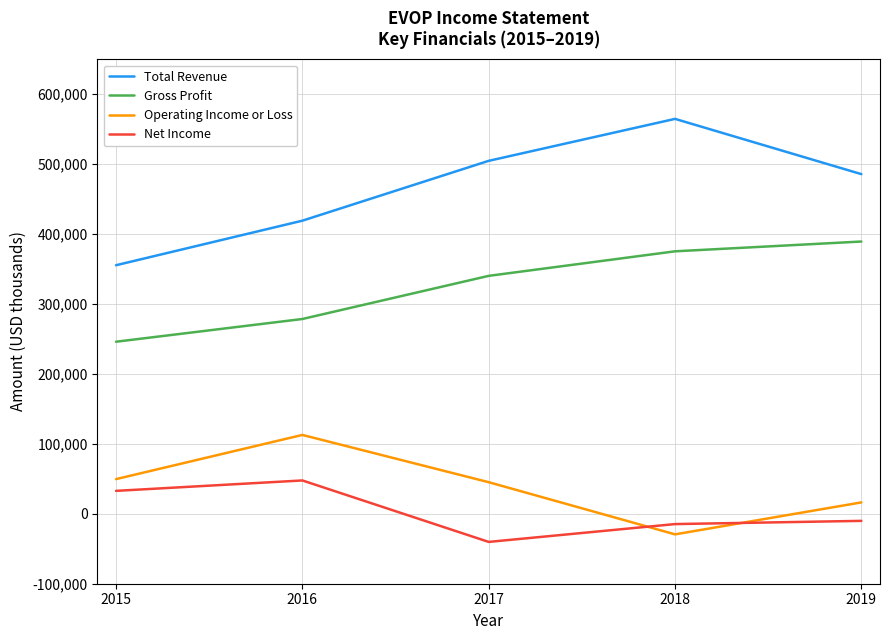

What is the smallest value displayed?

-40200